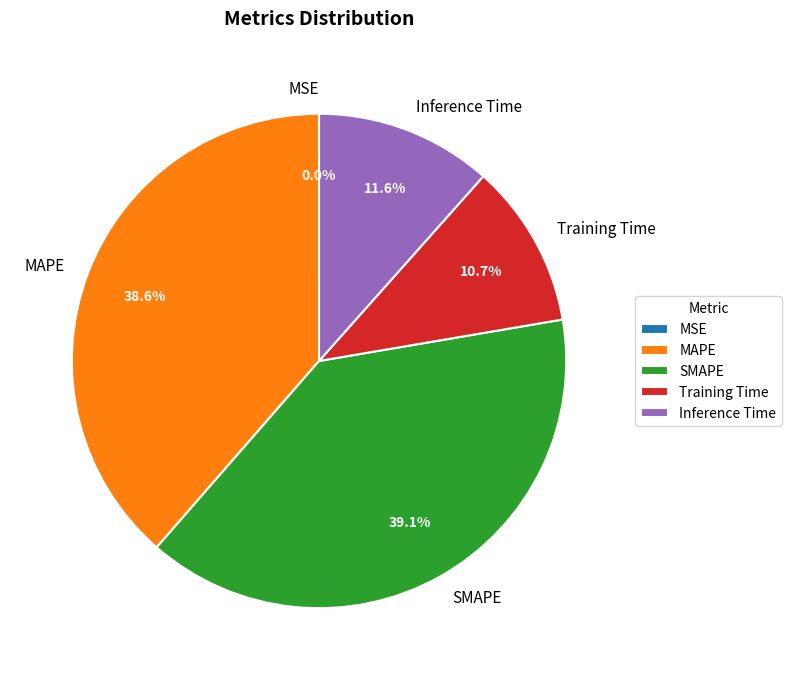

Does Training Time account for over 50% of the chart?

No